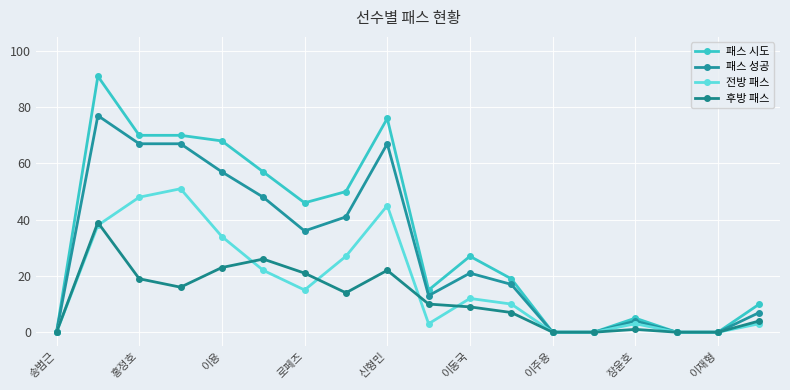

In 후방 패스, how many points are higher than both neighbors (excluding endpoints)?

4